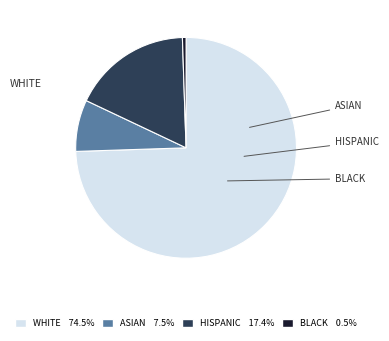

Does any single category account for the majority?

Yes